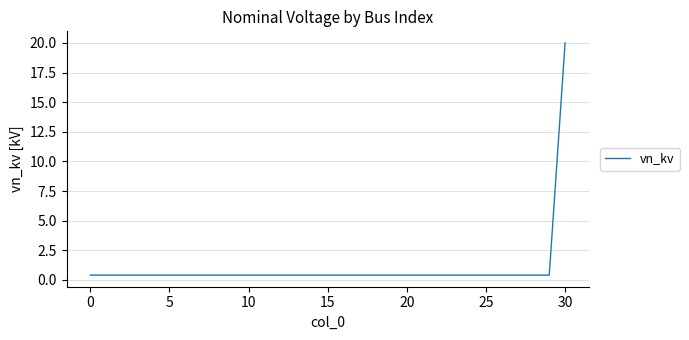

What is the maximum value shown in the chart?

20.0